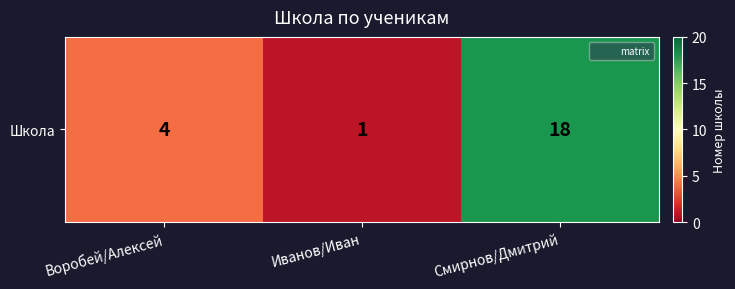

What is the ratio of the value at Иванов/Иван to the value at Смирнов/Дмитрий?

0.1